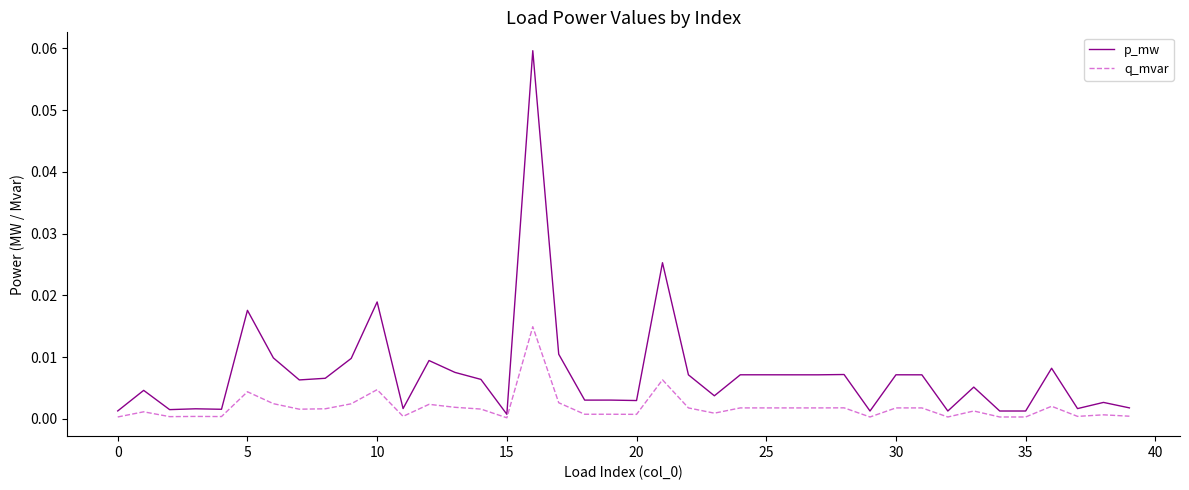

List the series in order of their peak value, highest first.

p_mw, q_mvar